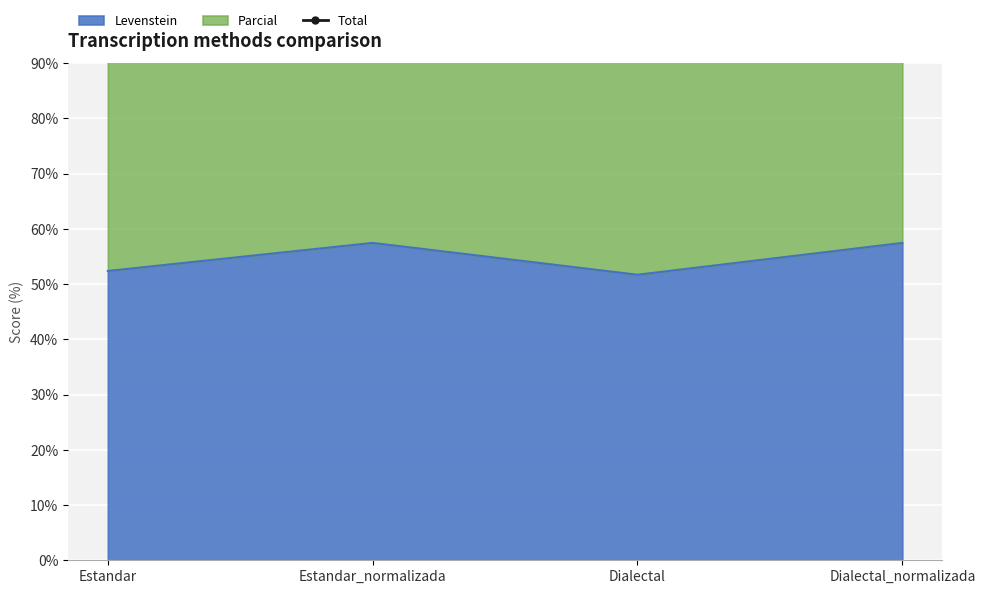

How many interior local peaks (higher than both neighbors) does the data have?

1